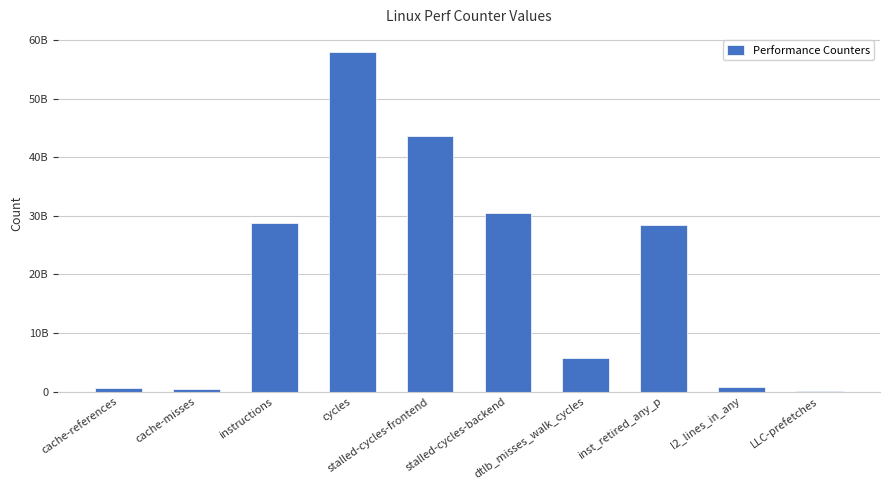

Where does the data first go above 28485830774?

instructions